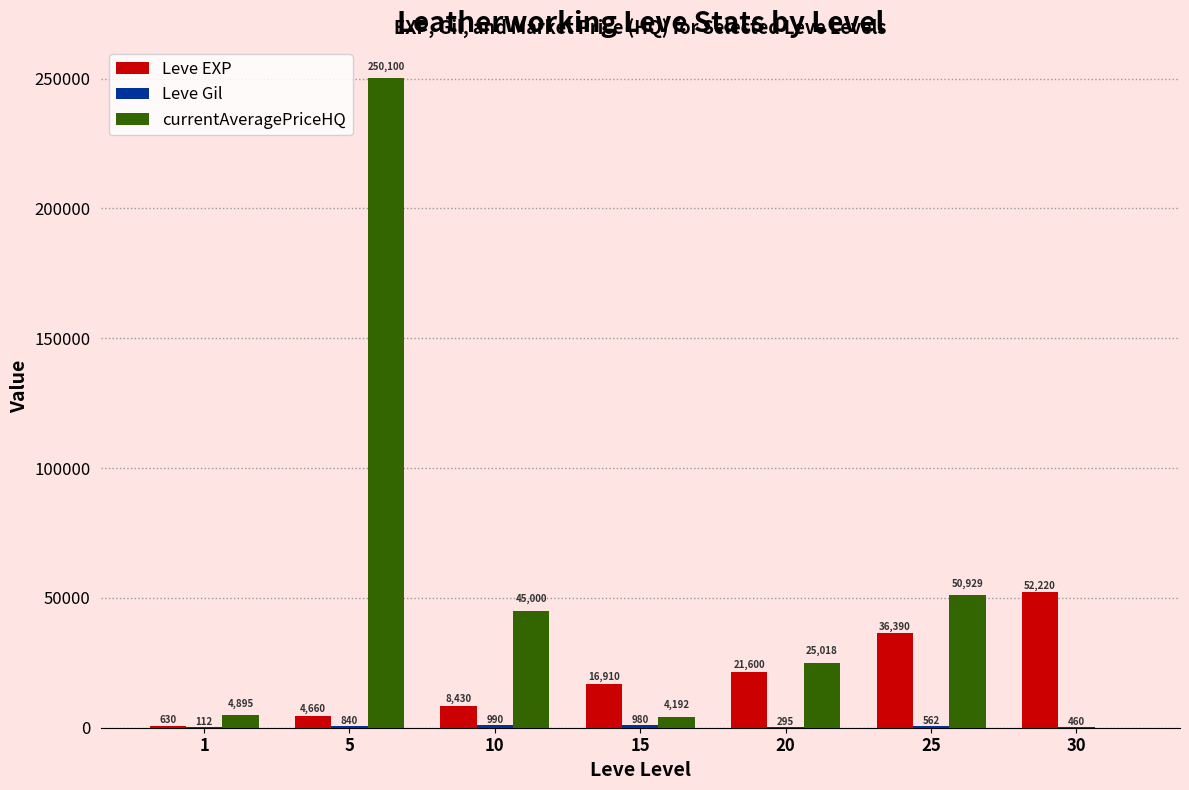

Which series changed the most between 5 and 25?

currentAveragePriceHQ